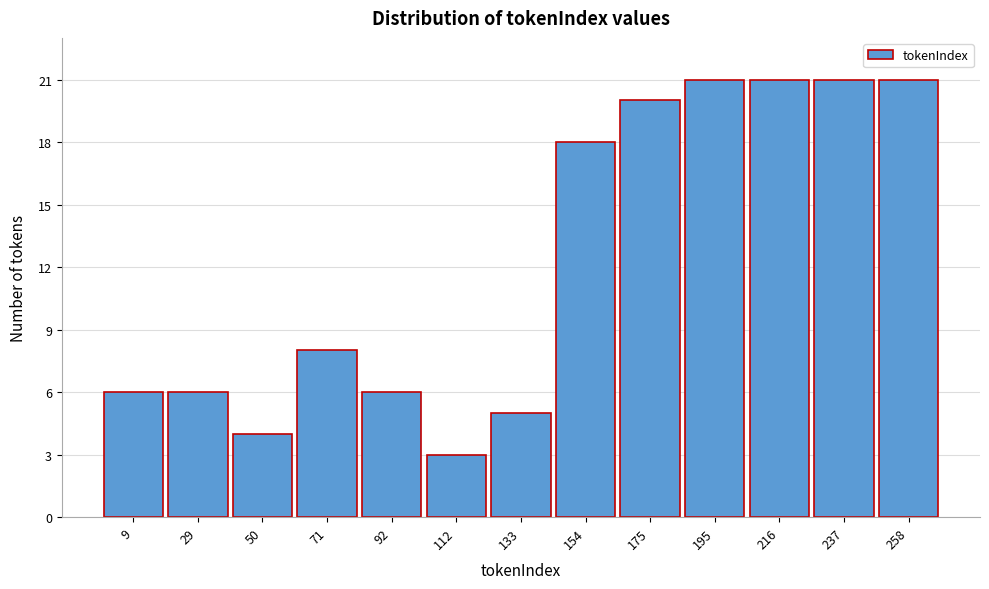

Reading right to left, list all the values displayed in this chart.

21	21	21	21	20	18	5	3	6	8	4	6	6